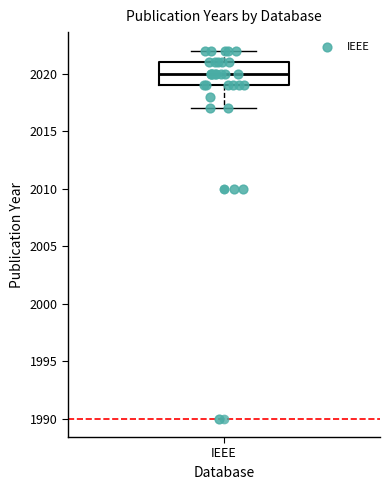

Transcribe this box plot: give where the median line is, the range the box spans, and where the two whiskers end, as read against the y-axis. The values are not printed on the chart, so give them approximately, as read against the axis.

median 2020, box 2019 to 2021, whiskers 2017 to 2022